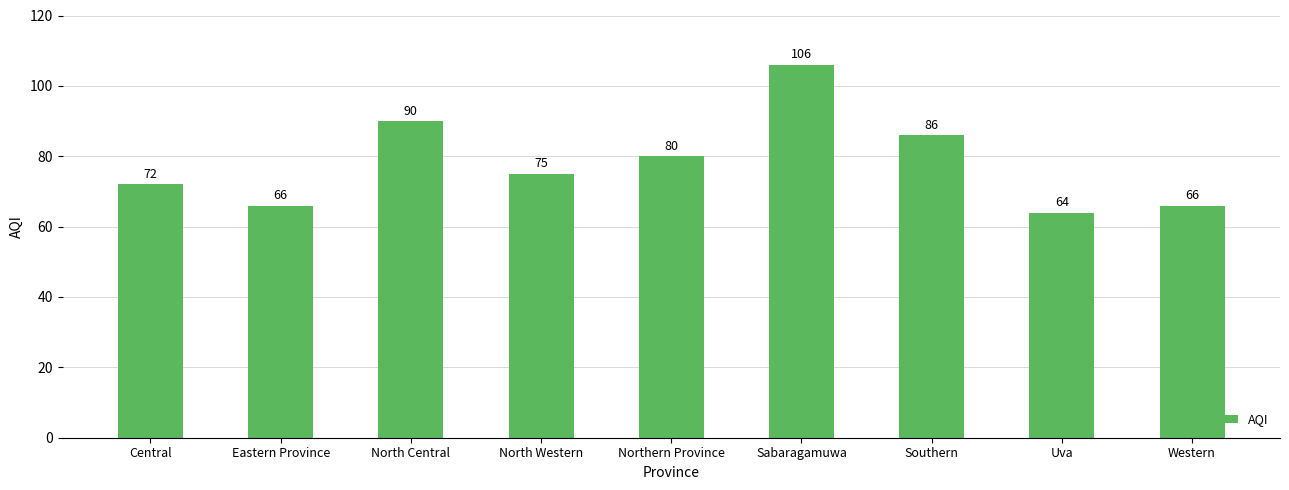

Is it true that the value at Eastern Province is 66?

True